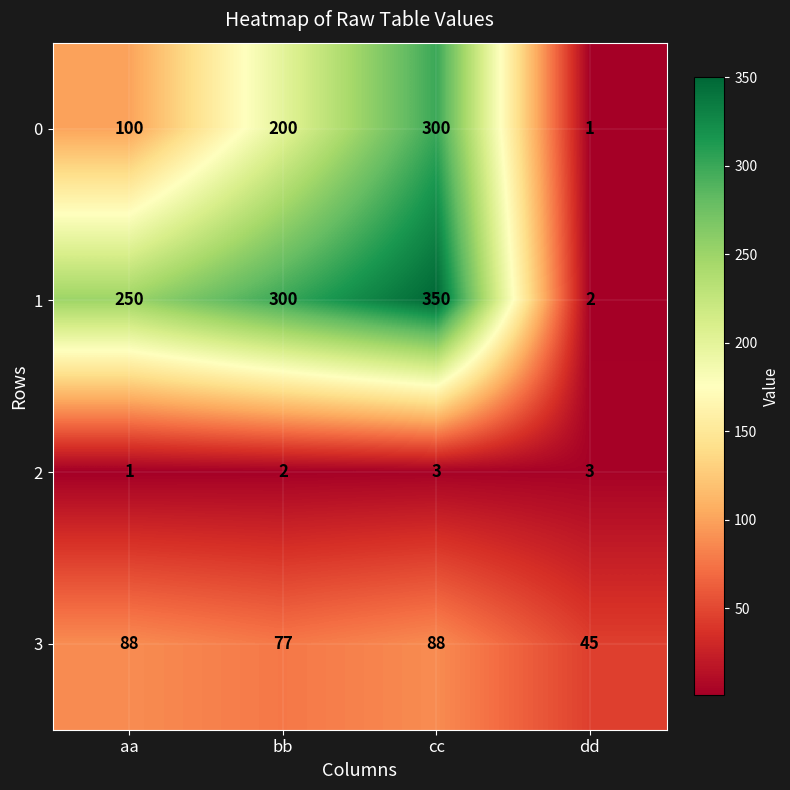

At bb, list the series in order from smallest to largest.

2, 3, 0, 1